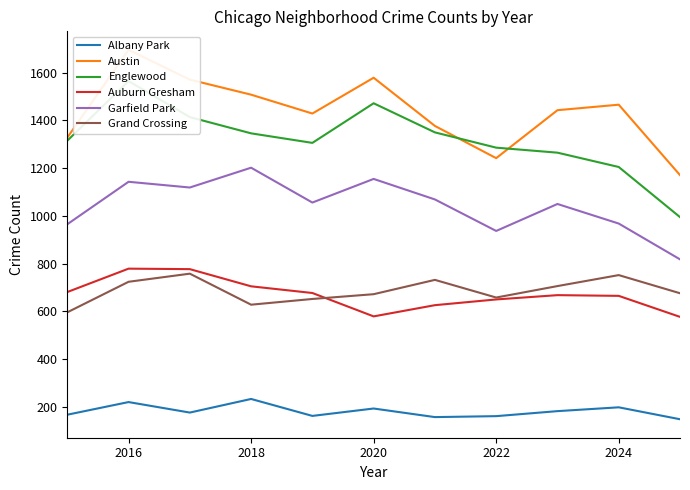

True or false: Auburn Gresham and Albany Park cross at least once.

False